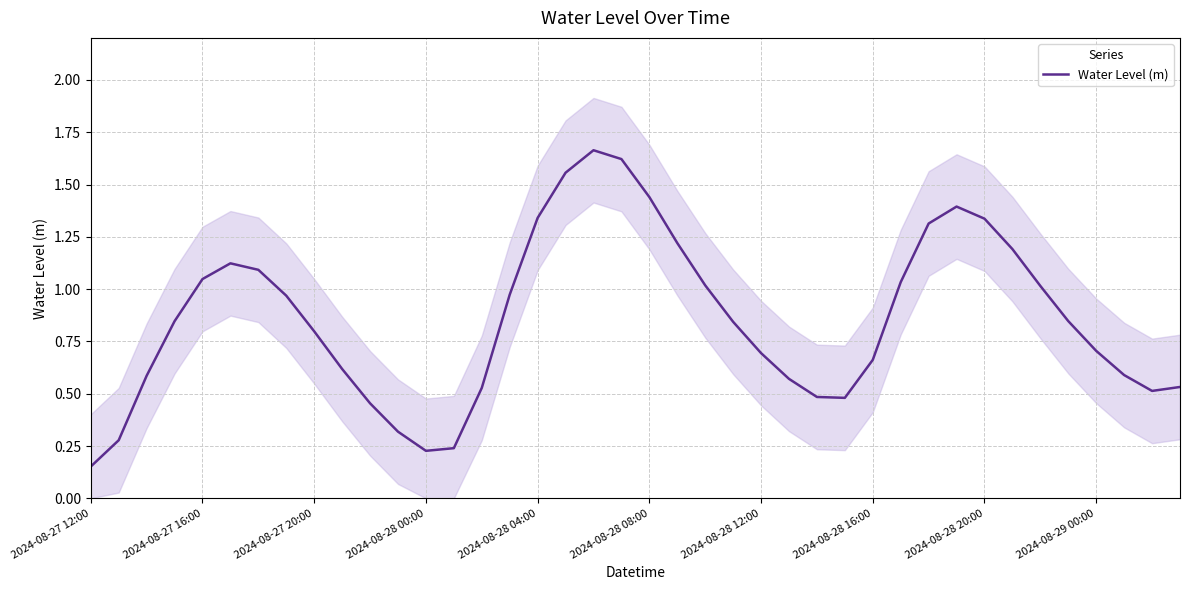

Which category has the lowest value in the Water Level (m) series?

2024-08-27 12:00